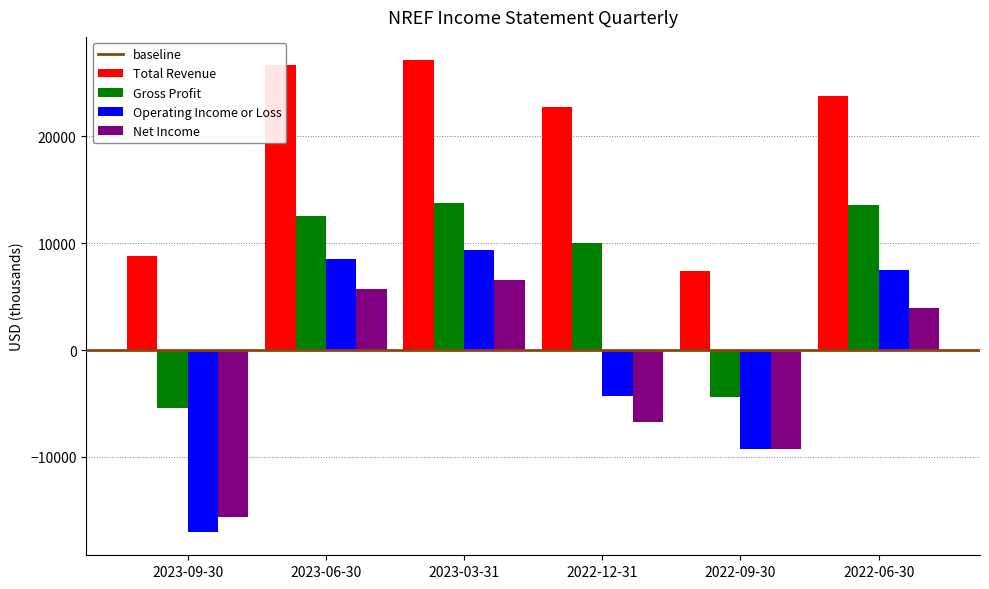

What is the average value of the Net Income series?

-2567